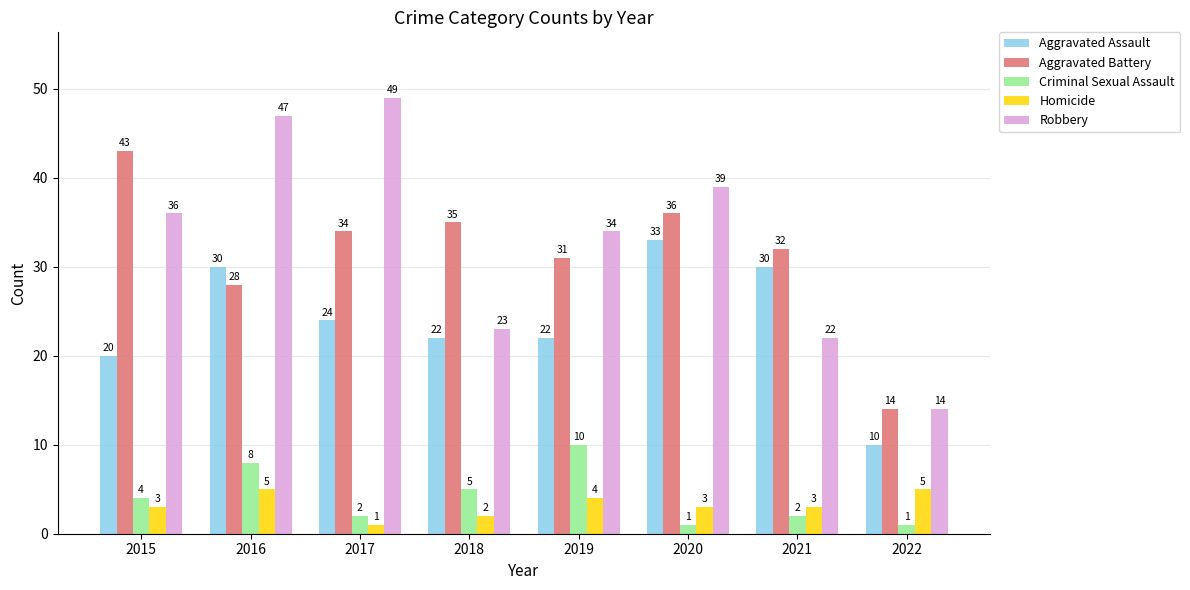

At which label is Aggravated Assault closest to 21?

2015